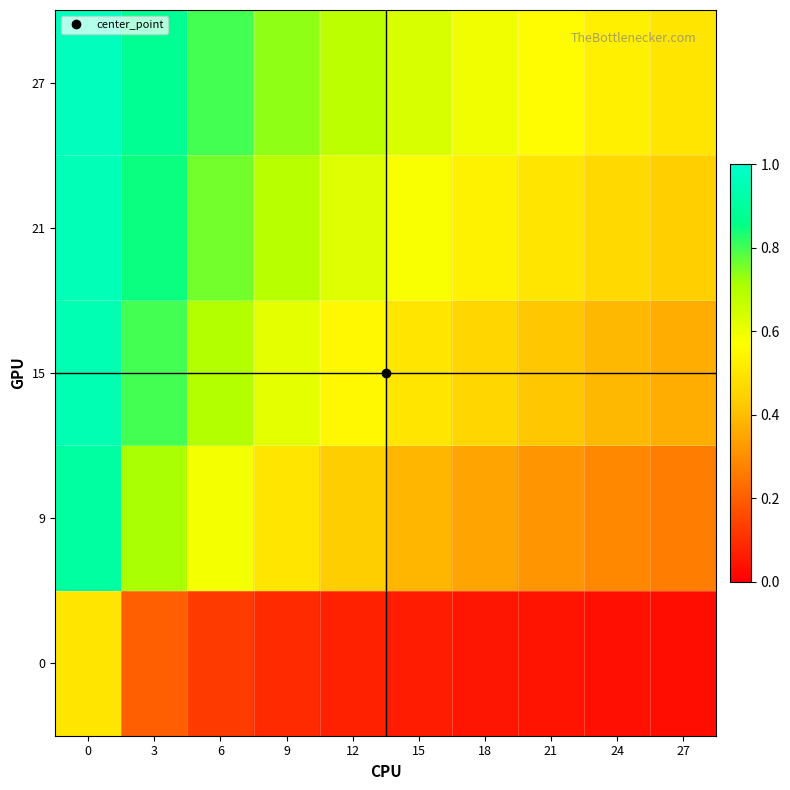

Reading left to right, what are all the values shown in this chart?

0: 0=0.5	3=0.2	6=0.1	9=0.1	12=0.1	15=0.1	18=0.1	21=0.0	24=0.0	27=0.0
9: 0=0.9	3=0.7	6=0.6	9=0.5	12=0.4	15=0.4	18=0.3	21=0.3	24=0.3	27=0.3
15: 0=0.9	3=0.8	6=0.7	9=0.6	12=0.6	15=0.5	18=0.5	21=0.4	24=0.4	27=0.4
21: 0=1.0	3=0.8	6=0.8	9=0.7	12=0.6	15=0.6	18=0.5	21=0.5	24=0.5	27=0.4
27: 0=1.0	3=0.9	6=0.8	9=0.7	12=0.7	15=0.6	18=0.6	21=0.6	24=0.5	27=0.5